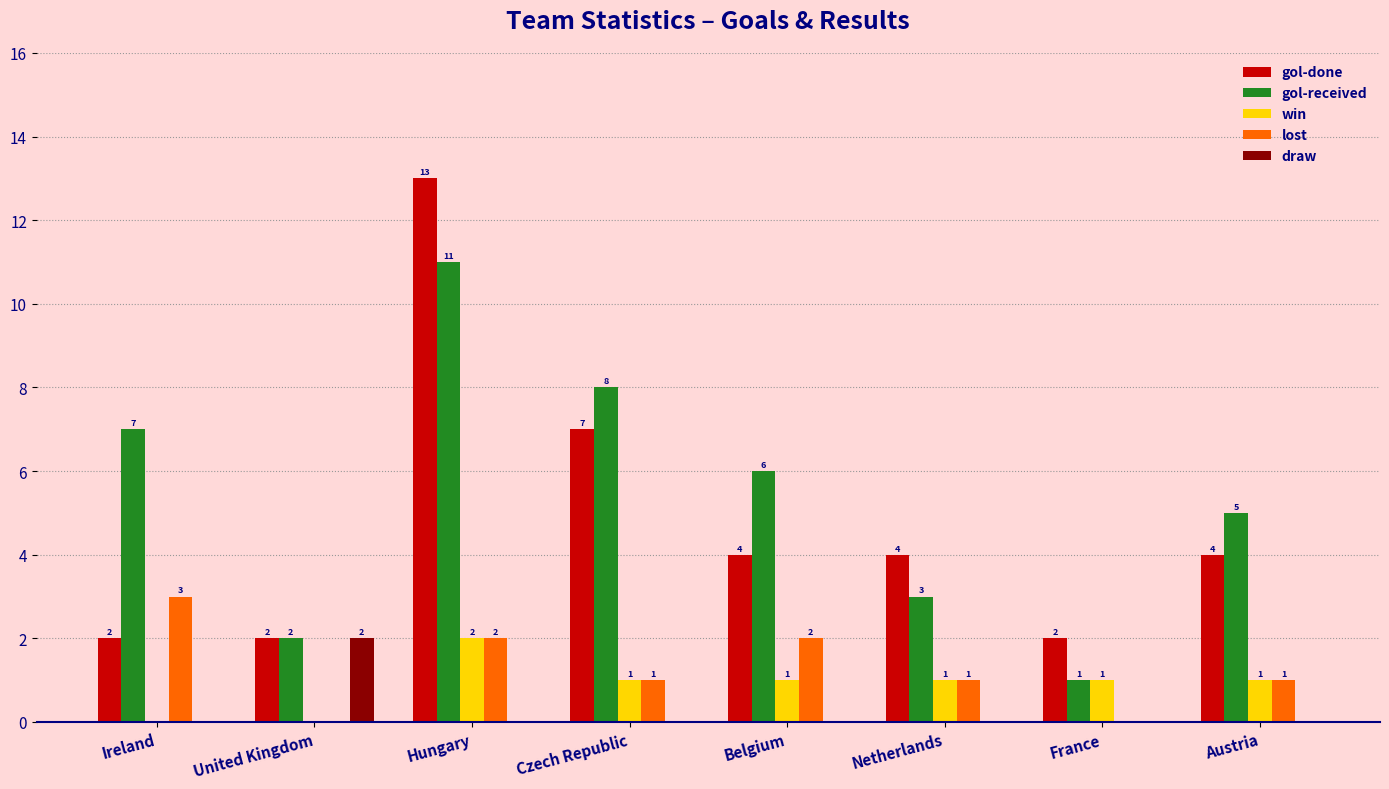

What is the highest value of the draw series?

2